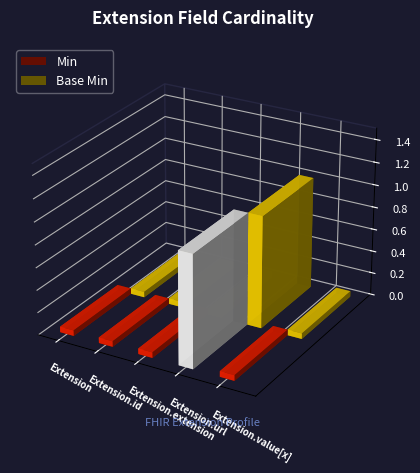

Is it true that Base Min equals 0 at Extension?

False